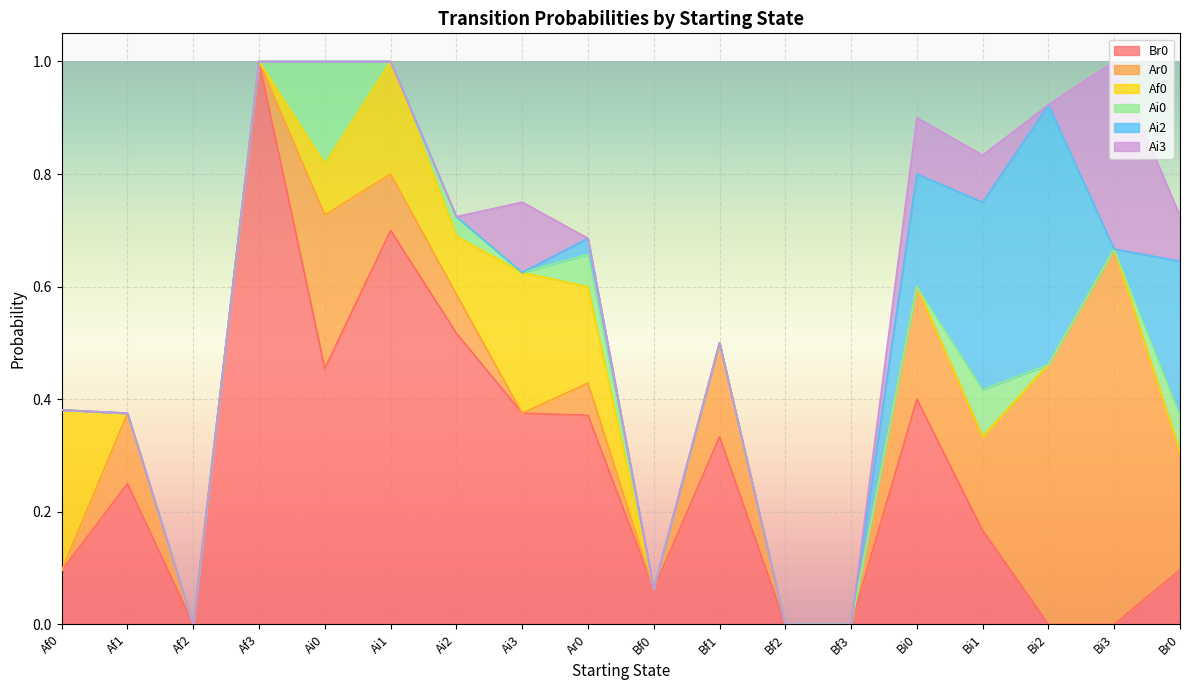

Count the Ai0 values in the range 0 to 1.

18